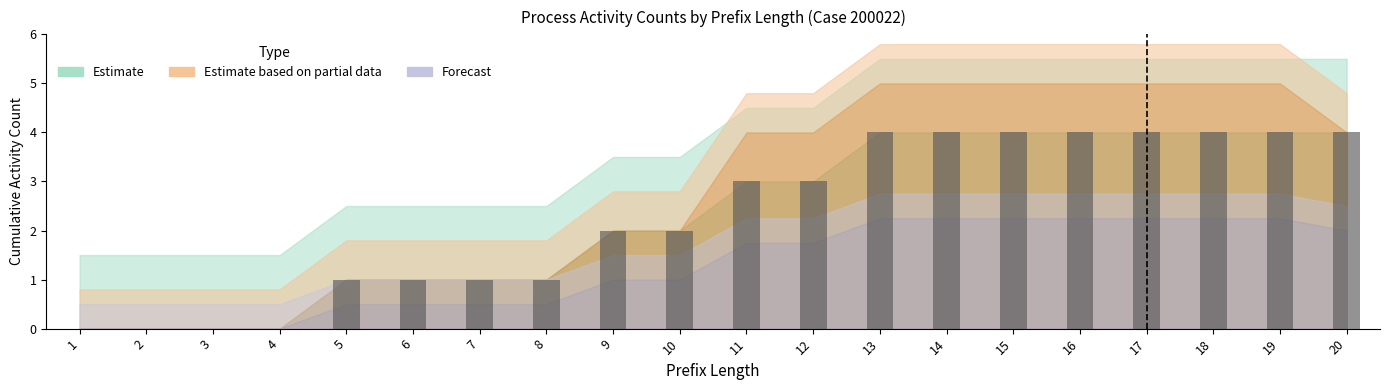

How many categories are shown in the chart?

20